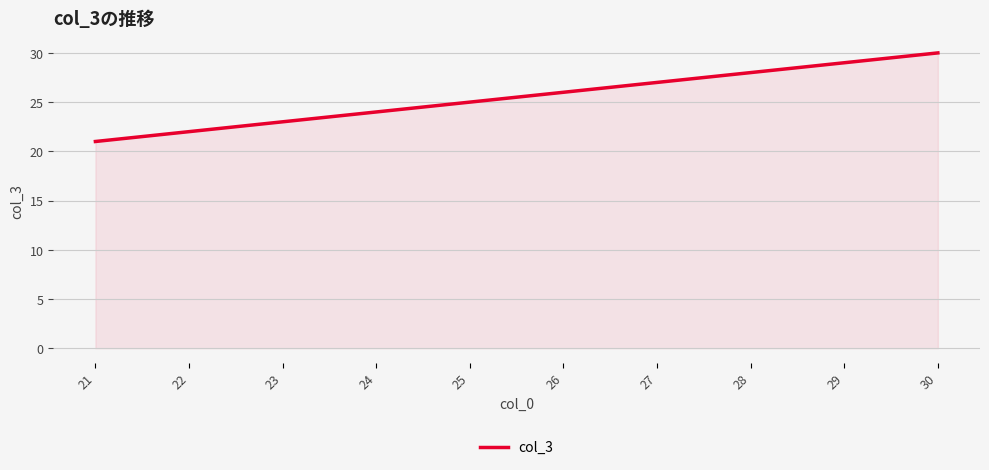

What is the minimum value shown in the chart?

21